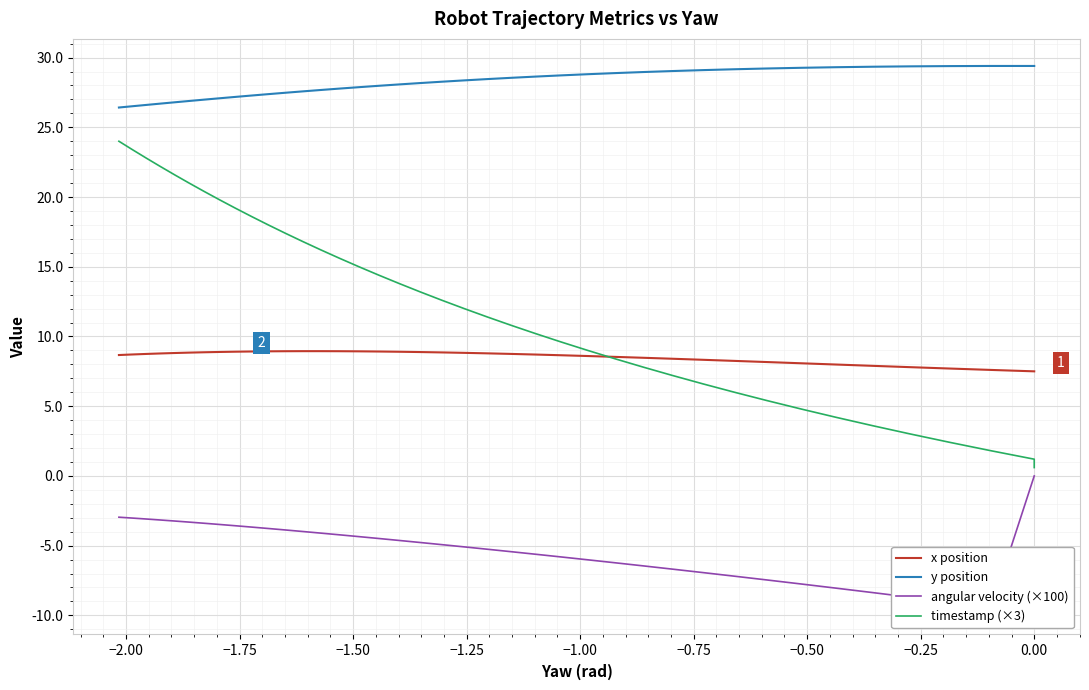

What is the lowest value of the y position series?

26.4